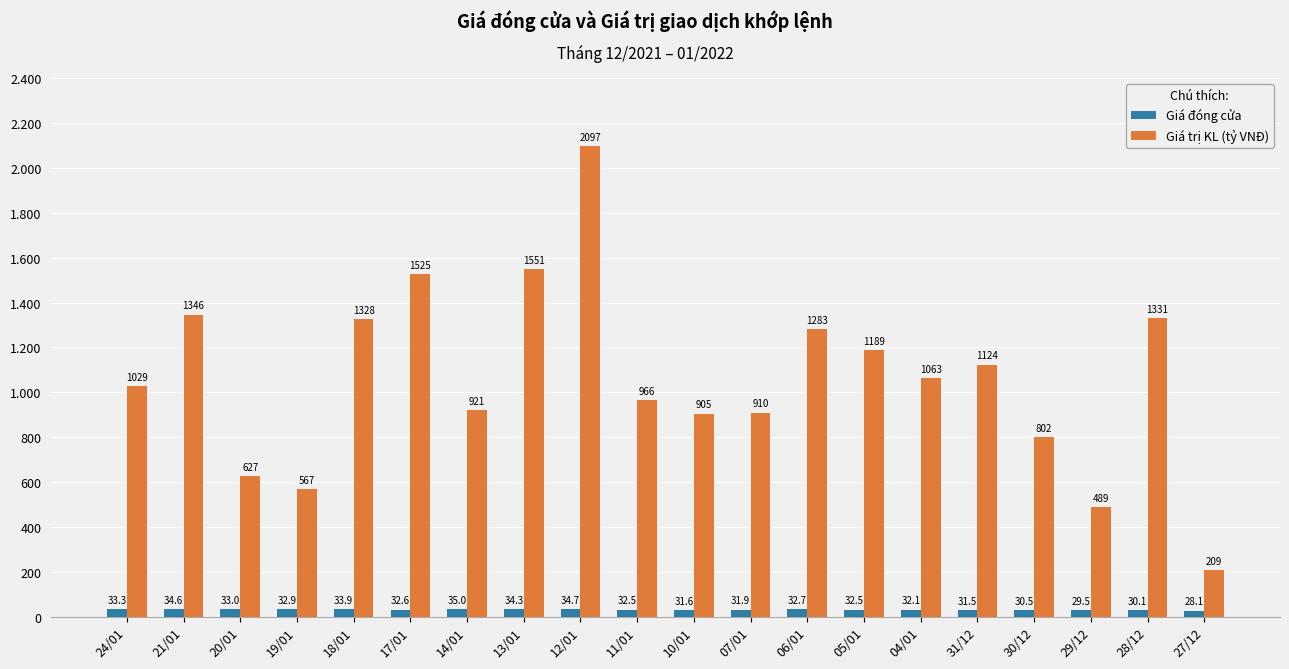

True or false: Giá trị KL (tỷ VNĐ) has a value of 468.0 at 31/12.

False